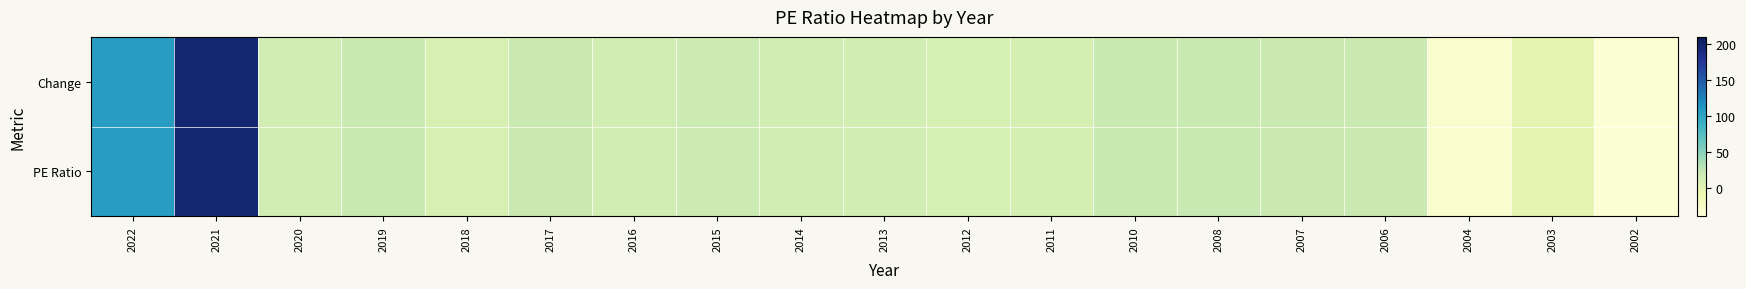

Which series changed the most between 2018 and 2014?

Change